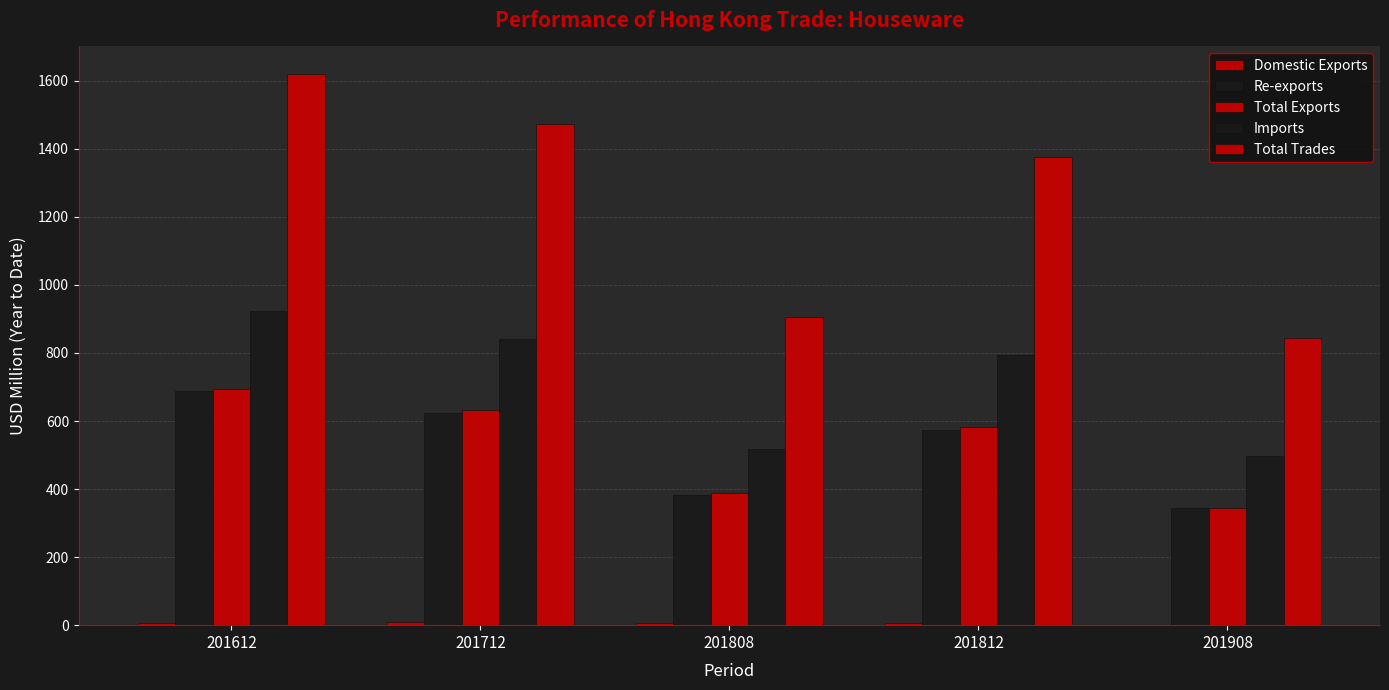

How many series are shown in this chart?

5